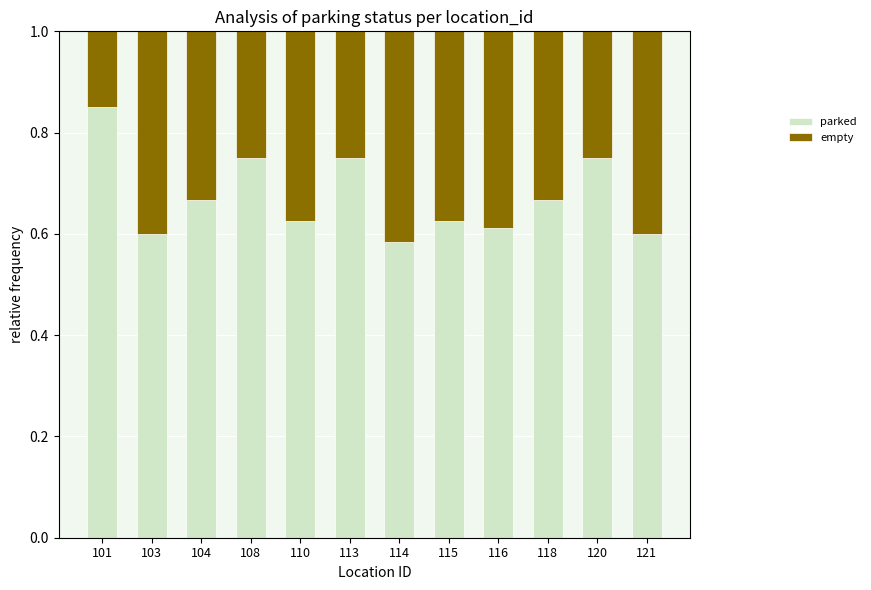

What is the sum of the parked values at 118 and 101?

1.5